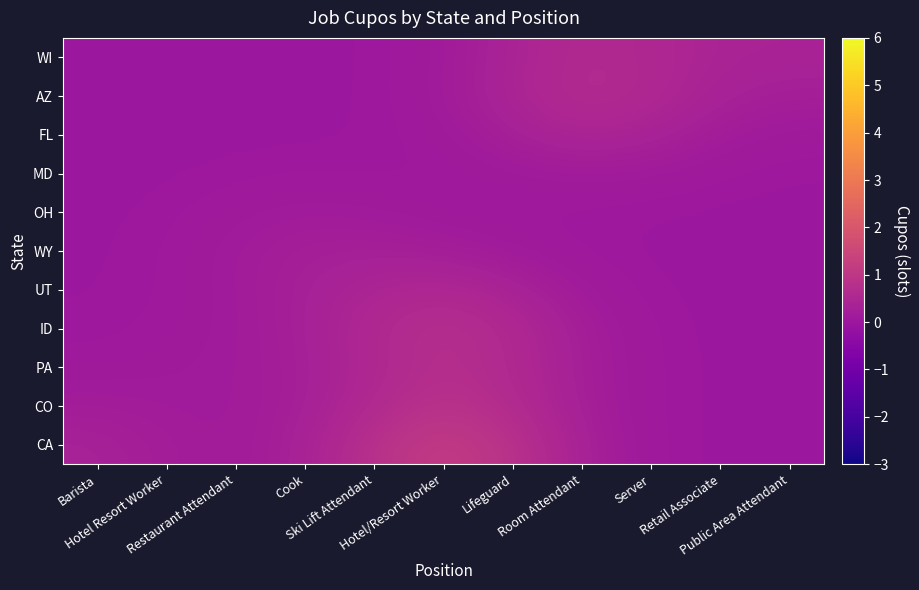

At which category is the sum across all series the highest?

Hotel/Resort Worker